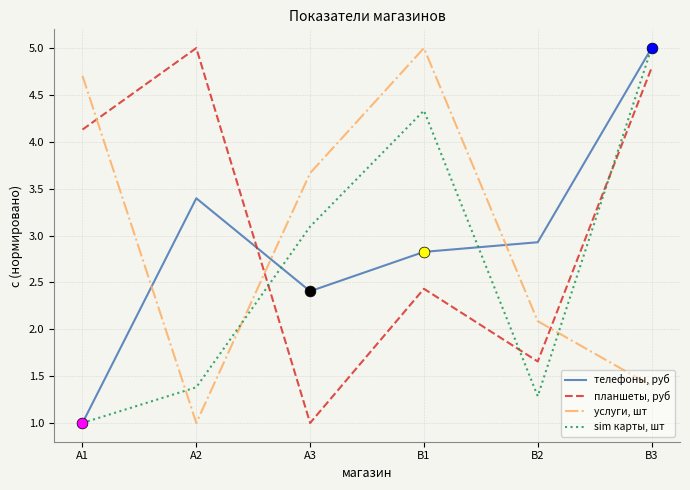

Between A1 and B2, which series saw the biggest shift?

услуги, шт